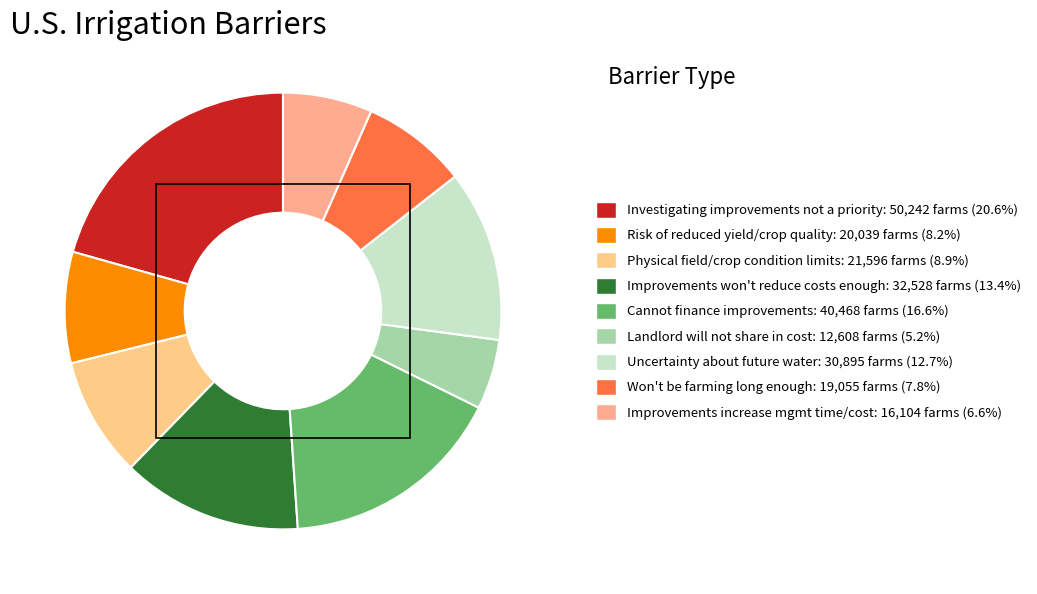

How many segments does this pie chart have?

9